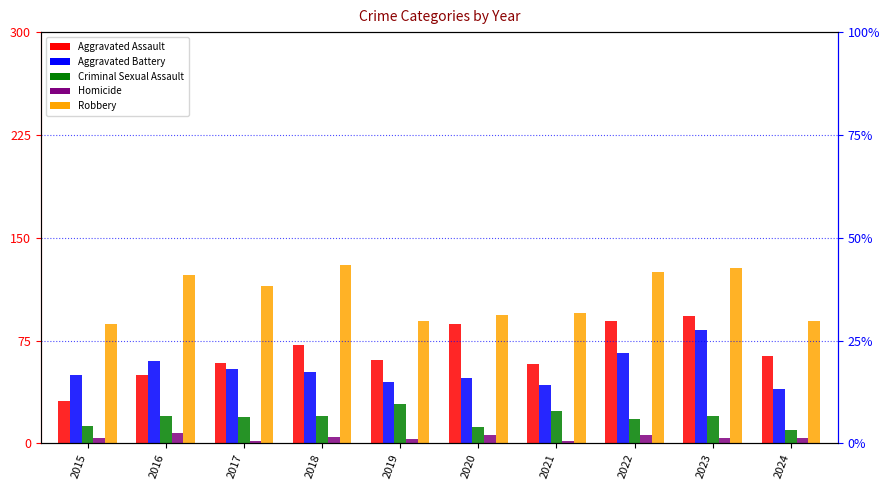

What is the difference between the highest and lowest values at 2016?

115